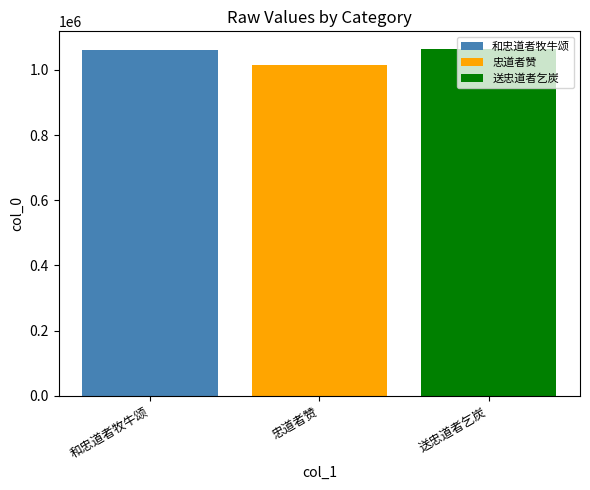

What value does the 送忠道者乞炭 series have at 忠道者赞?

1065150